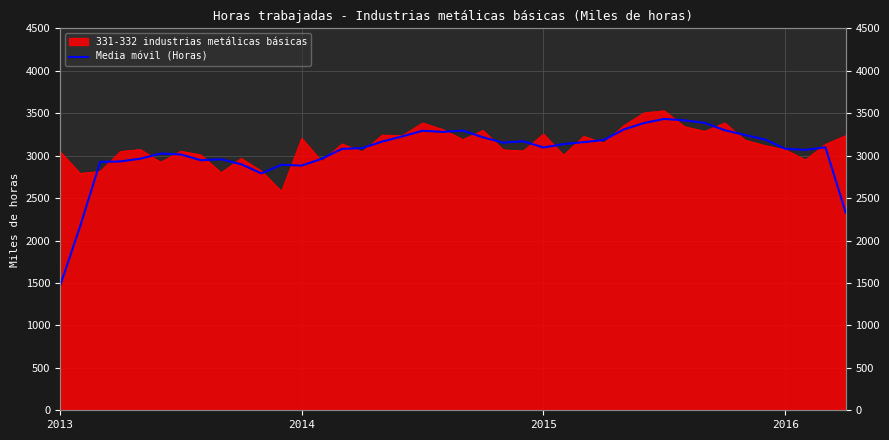

What is the label of the 30th point from the left?

29